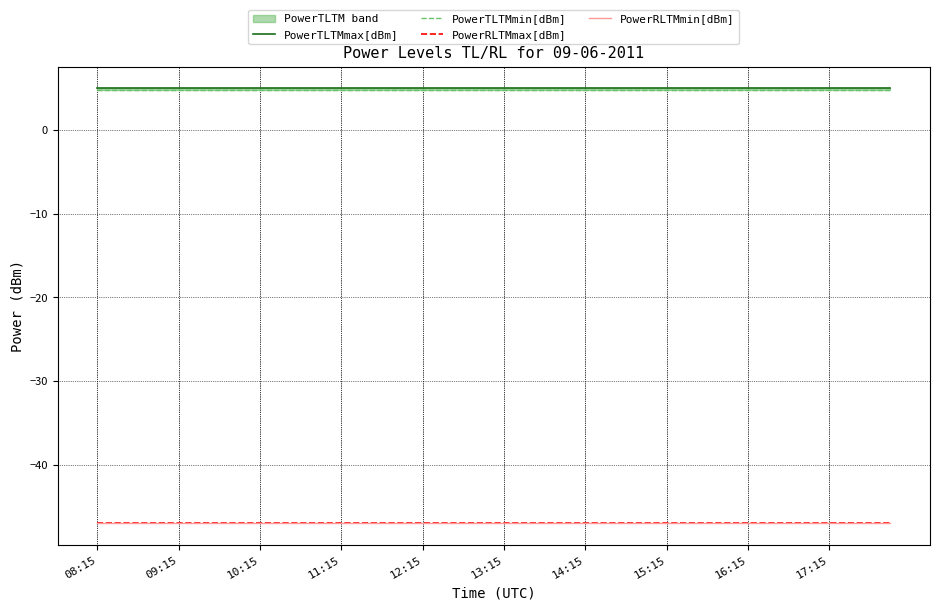

What is the smallest value displayed?

-47.0